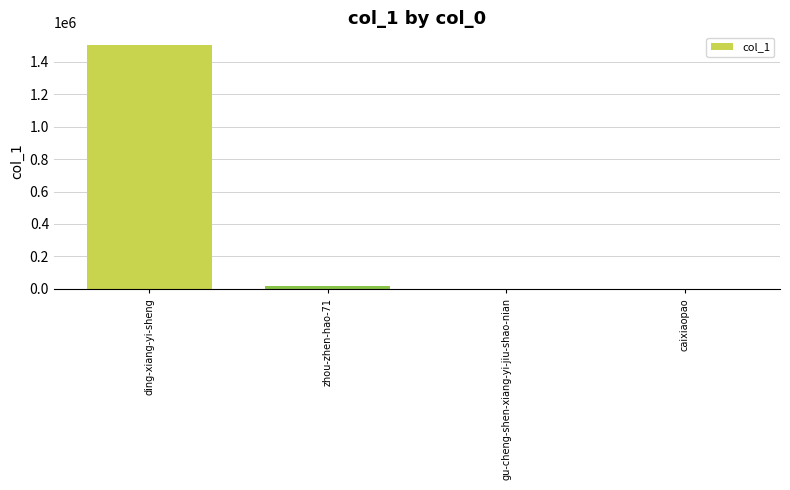

Between ding-xiang-yi-sheng and gu-cheng-shen-xiang-yi-jiu-shao-nian, which is larger?

ding-xiang-yi-sheng